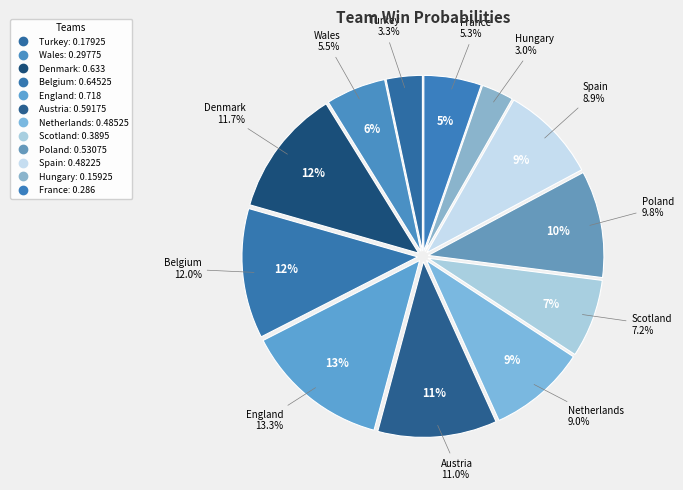

What is the total percentage of Poland and Hungary?

12.8%